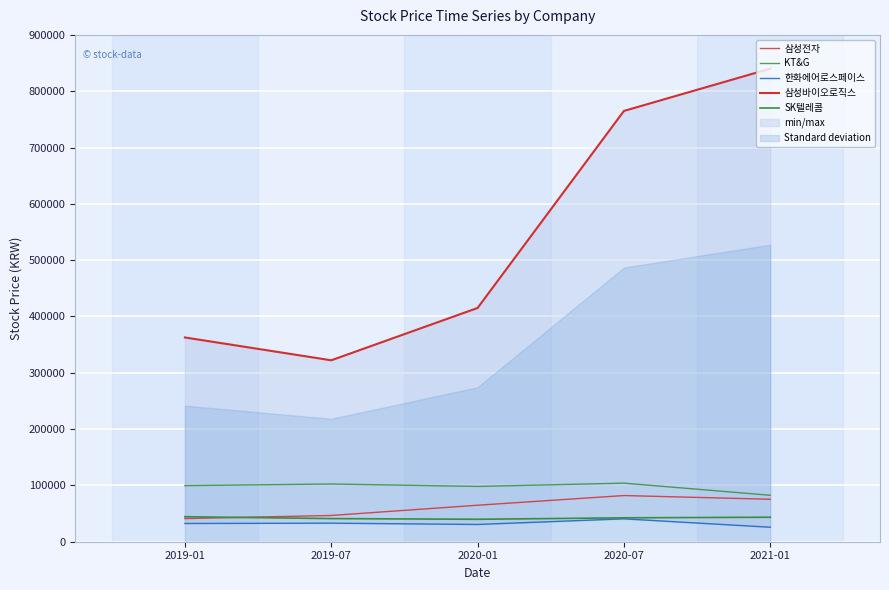

What is the value of the KT&G point at the 2nd from the left?

102500